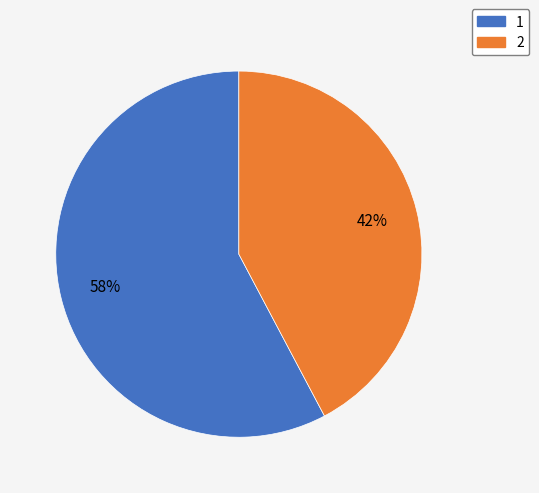

Which has a higher value, 2 or 1?

1